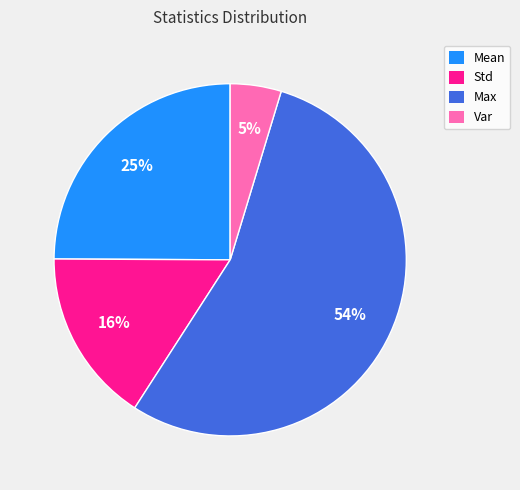

What percentage is the Mean slice, to the nearest percent?

25%